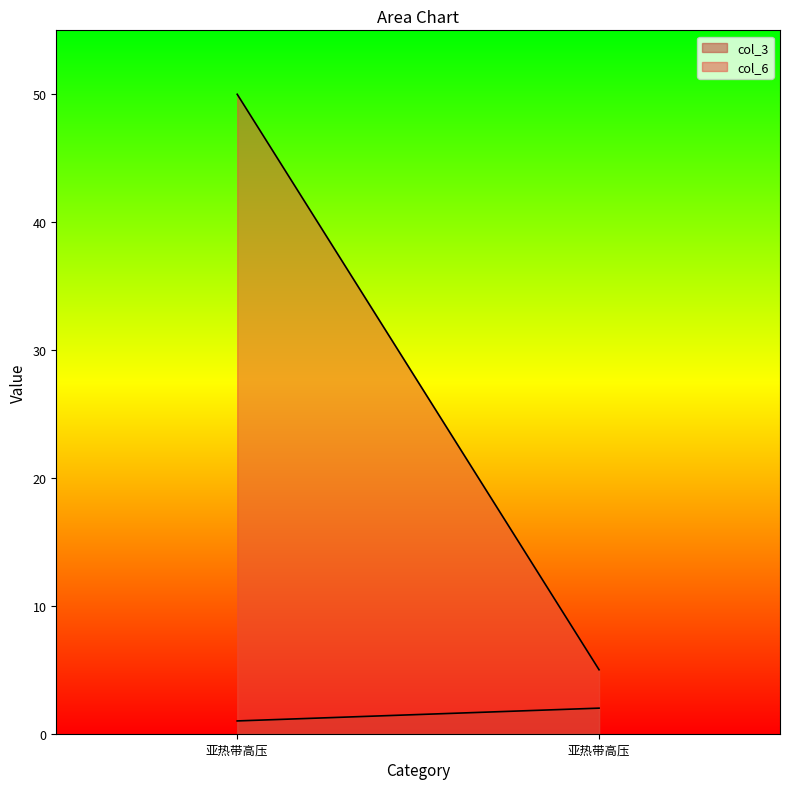

Count the number of data series in this chart.

2